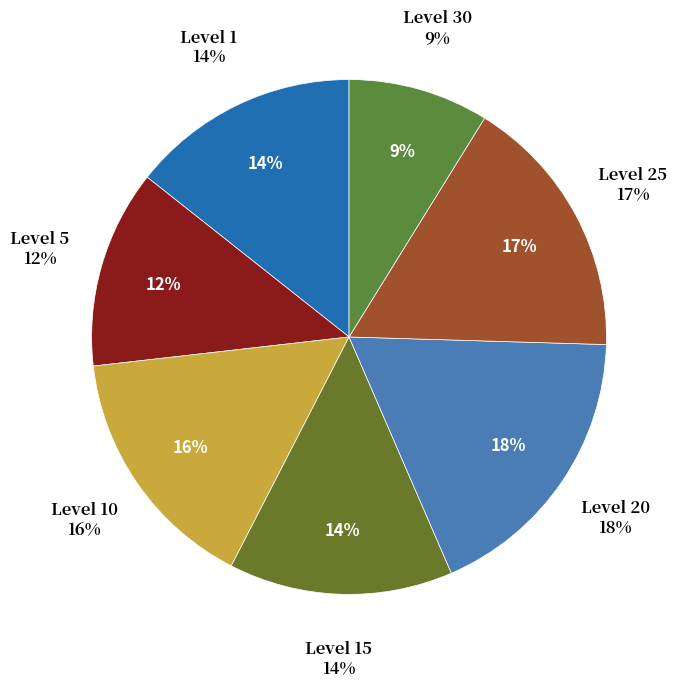

Do 1 and 1 together represent more than half of the pie?

No